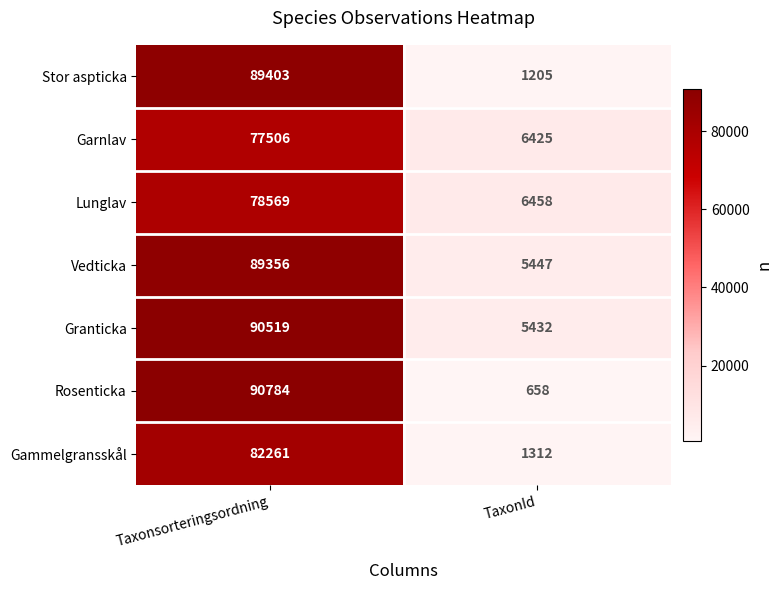

What is the greatest value displayed?

90784